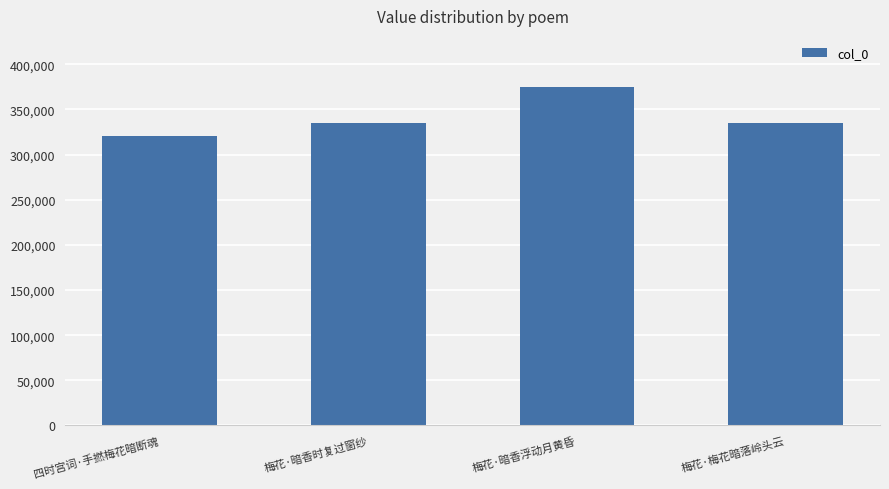

What is the minimum value shown in the chart?

321065